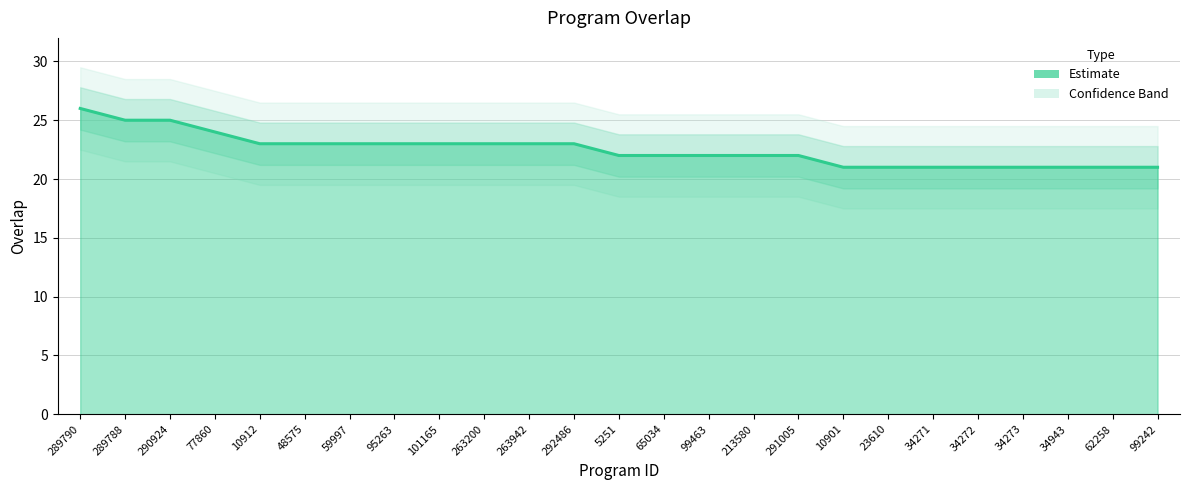

Reading right to left, transcribe all the data shown in this chart.

99242=21	62258=21	34943=21	34273=21	34272=21	34271=21	23610=21	10901=21	291005=22	213580=22	99463=22	65034=22	5251=22	292486=23	263942=23	263200=23	101165=23	95263=23	59997=23	48575=23	10912=23	77860=24	290924=25	289788=25	289790=26